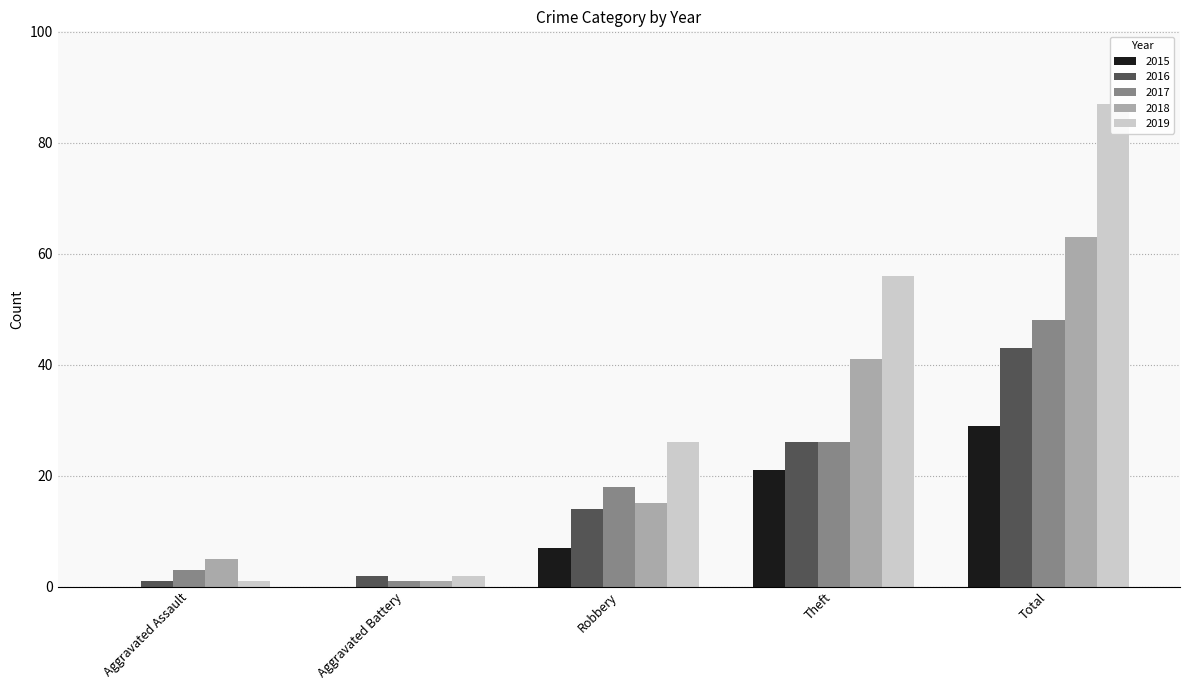

Between Aggravated Battery and Total, which series saw the biggest shift?

2019